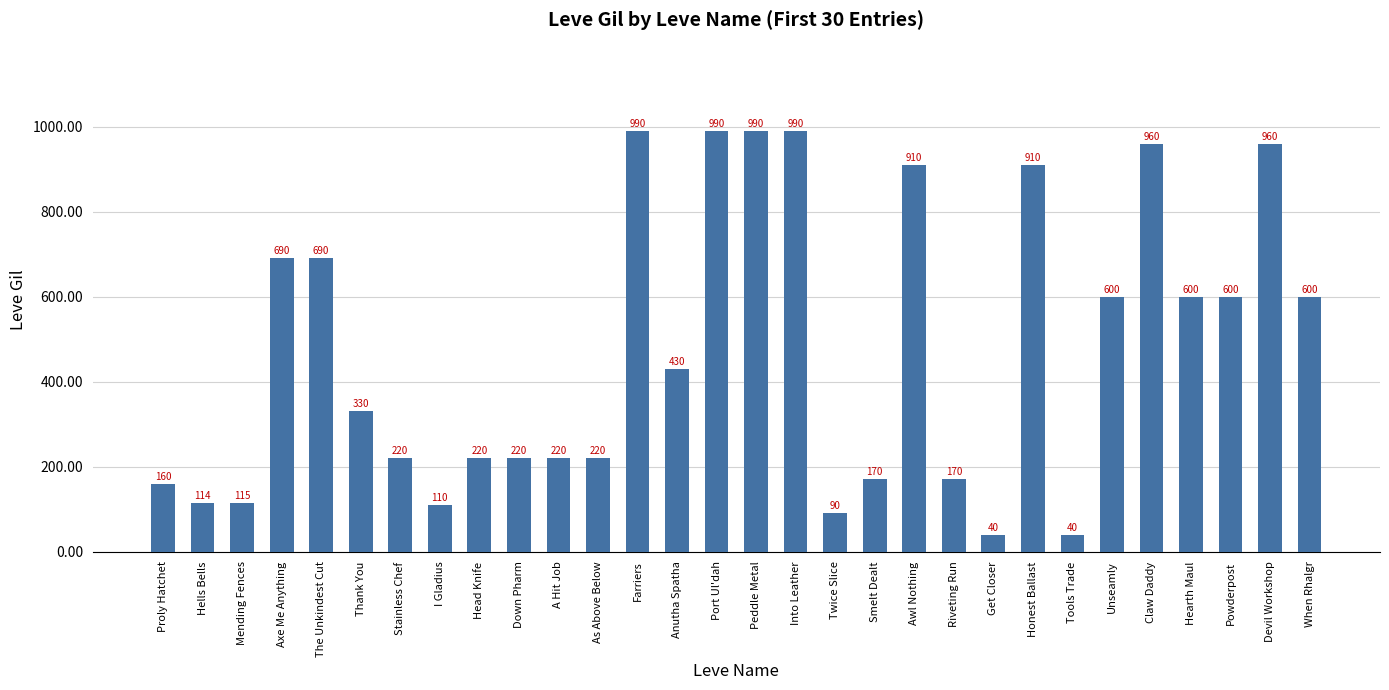

What is the maximum value shown in the chart?

990